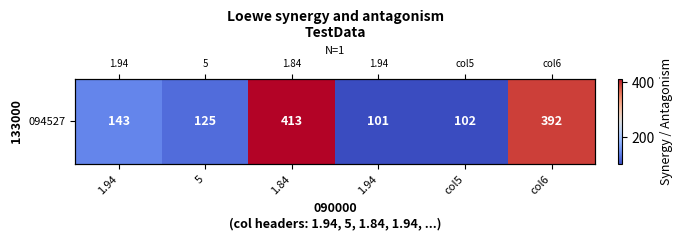

Reading right to left, transcribe all the data shown in this chart.

col6=392	col5=102	1.94=101	1.84=413	5=125	1.94=143